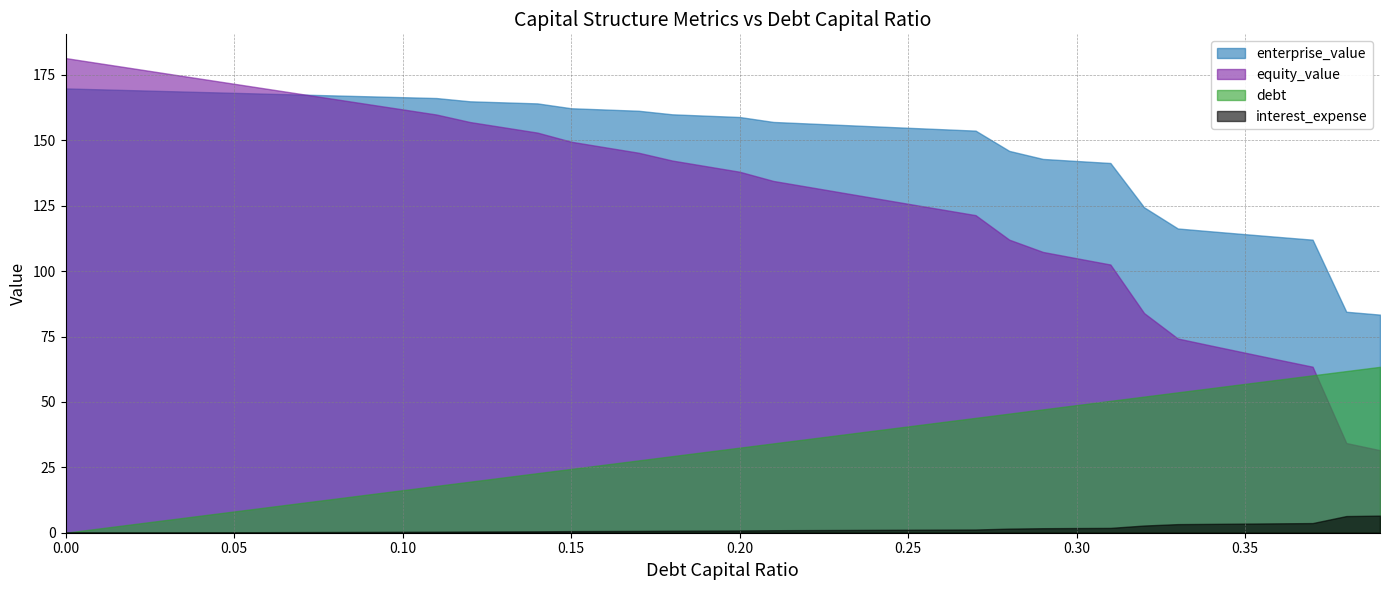

How many values in the equity_value series are below 140?

20